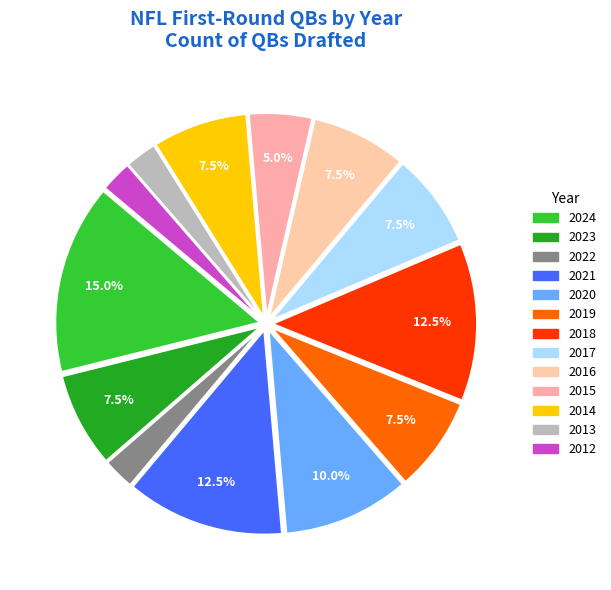

How many segments does this pie chart have?

13